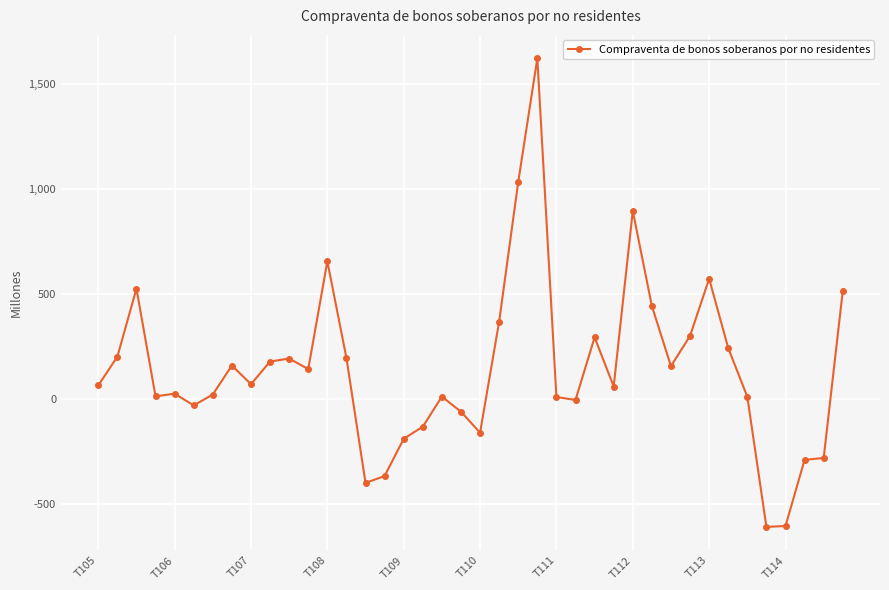

What is the sum of all values?

5872